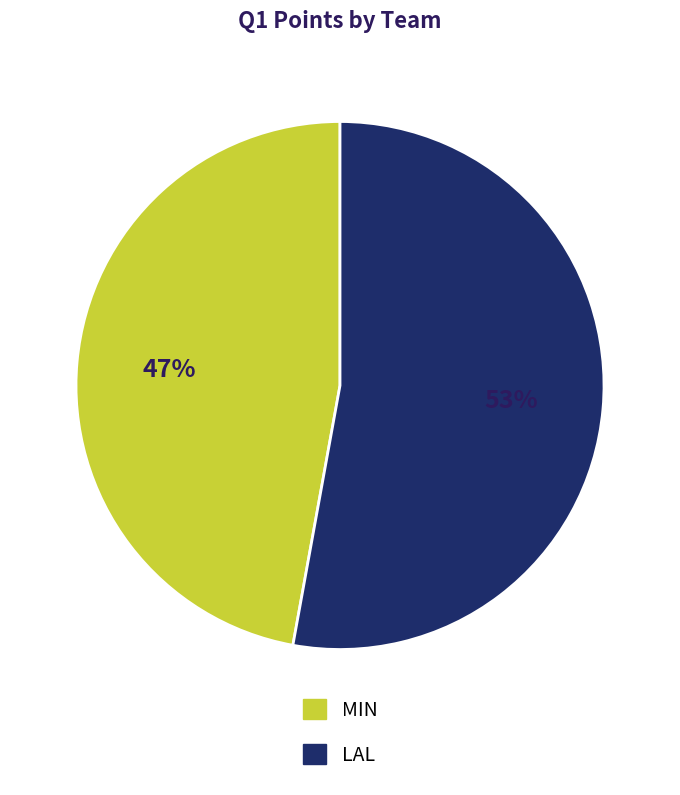

Which category accounts for the majority?

LAL